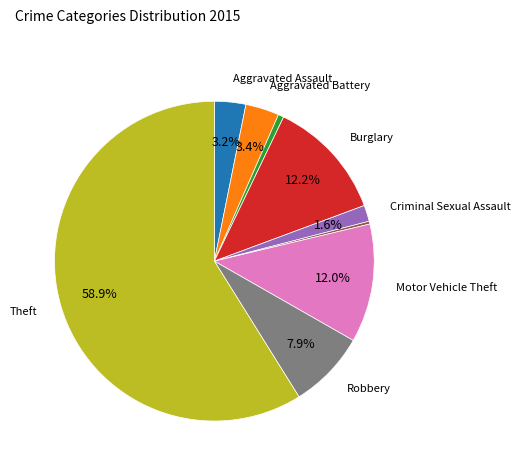

Is there any slice that represents more than half of the pie?

Yes